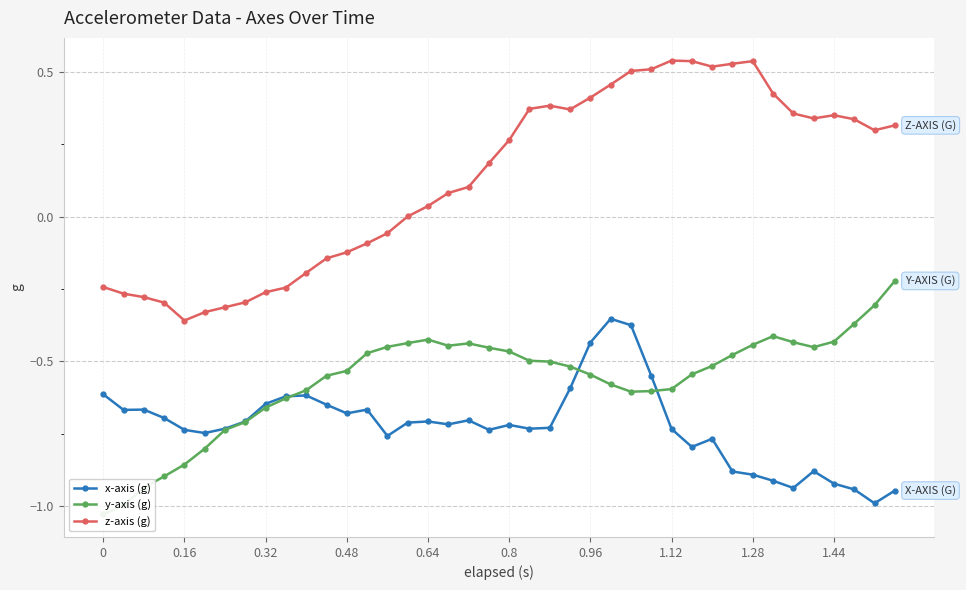

True or false: z-axis (g) has a value of 0.2 at 1.44.

False